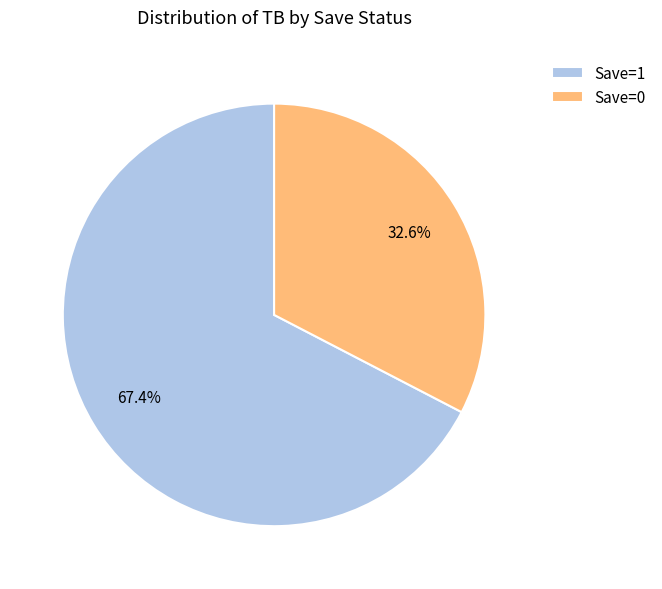

What is the smallest slice in the pie chart?

Save=0